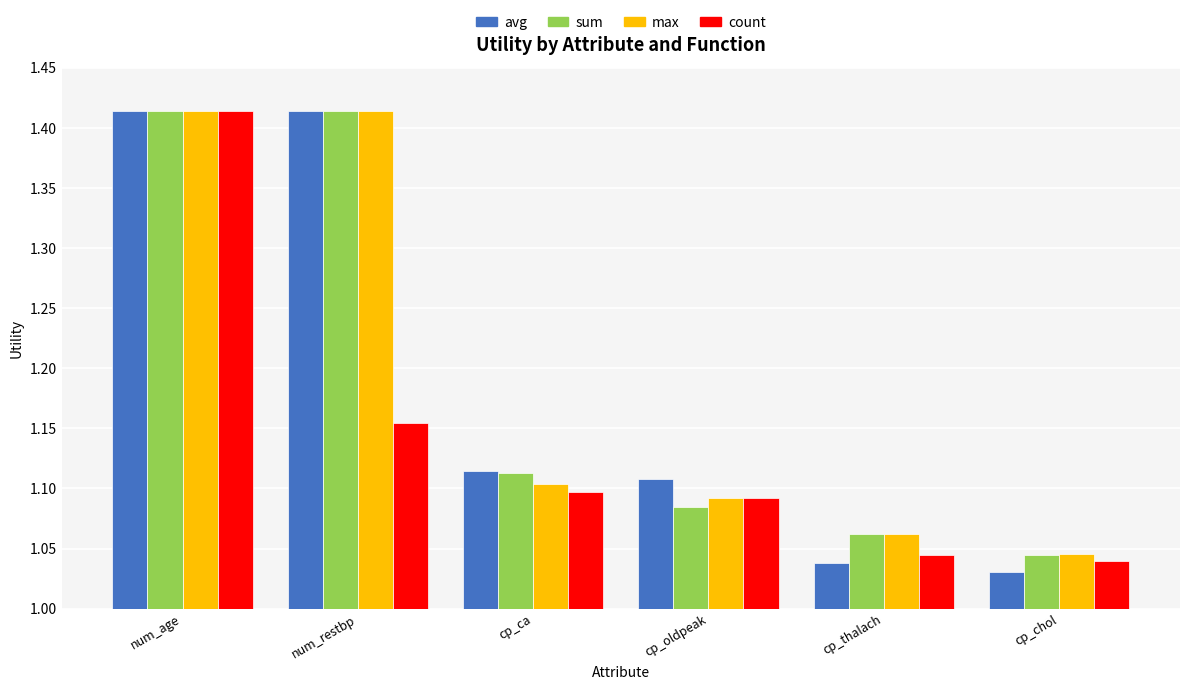

Is it true that max equals 0.6 at cp_ca?

False